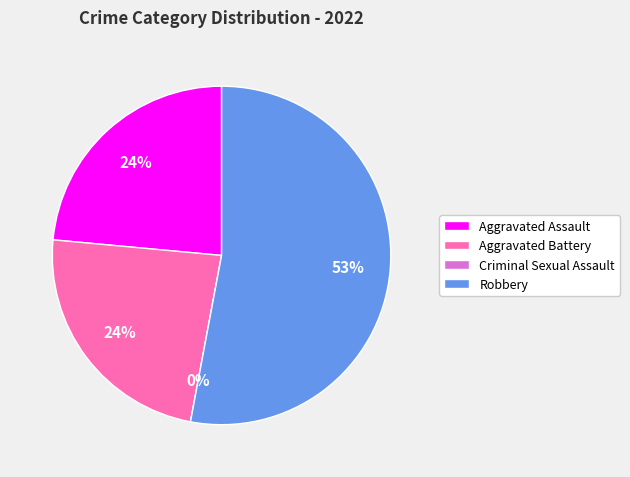

Count the number of slices in the pie.

4